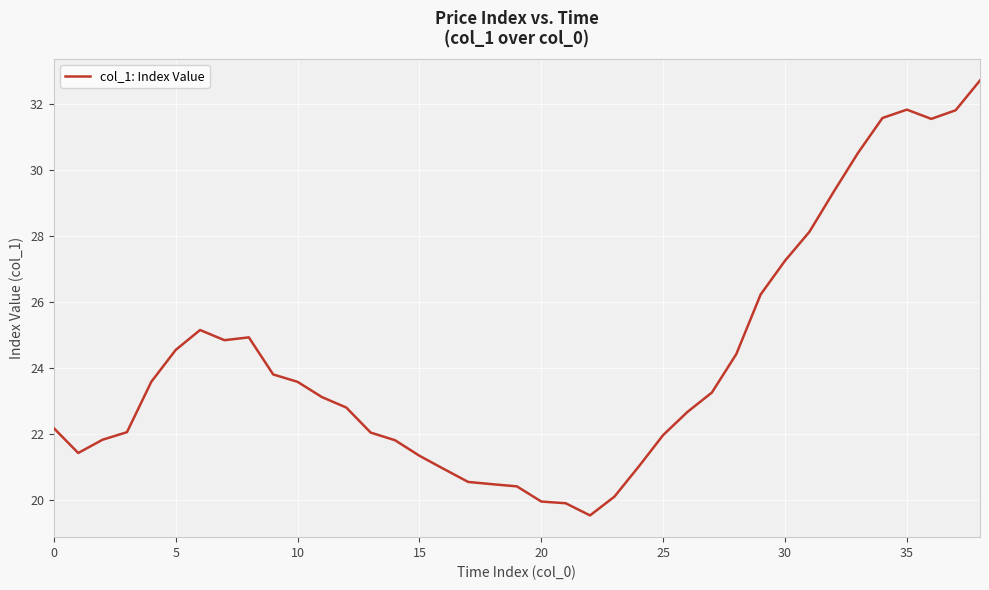

What is the maximum value shown in the chart?

32.7